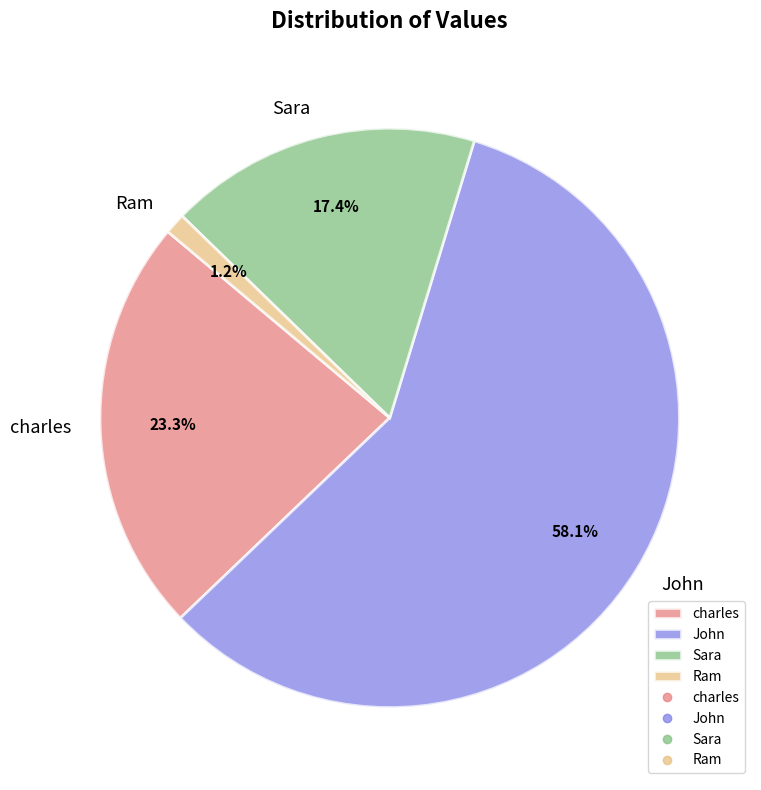

Approximately how many times larger is the value at John compared to charles?

2.5